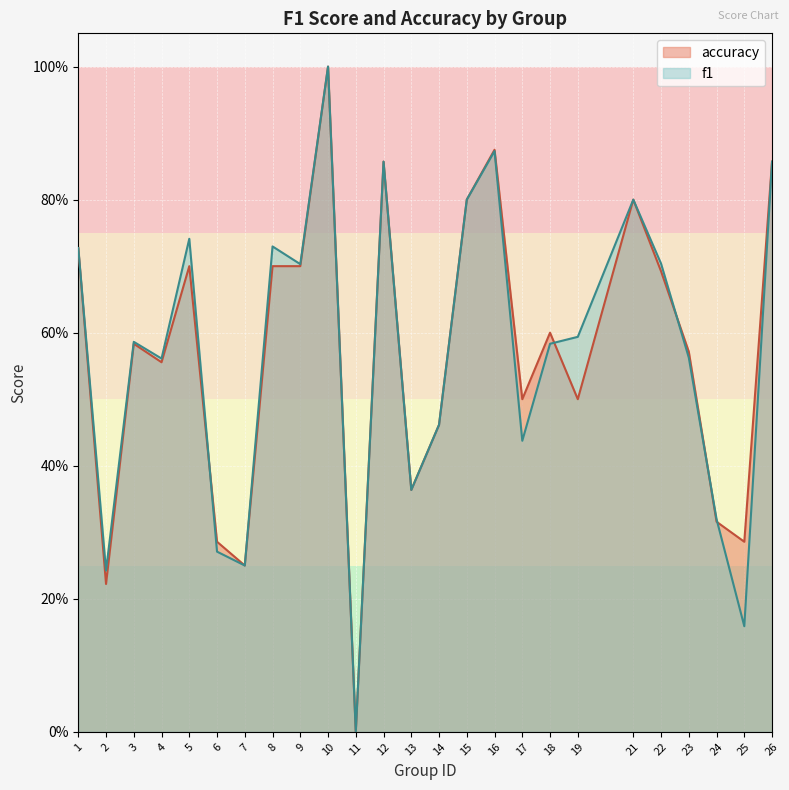

Which label corresponds to the smallest value in the chart?

11